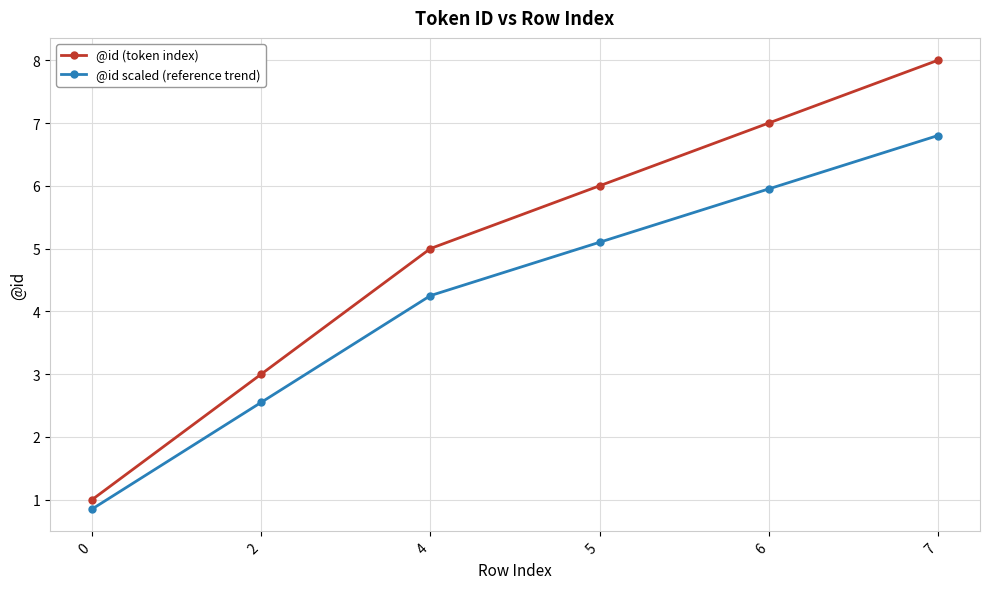

True or false: @id scaled (reference trend) has a value of 0.8 at 0.

True